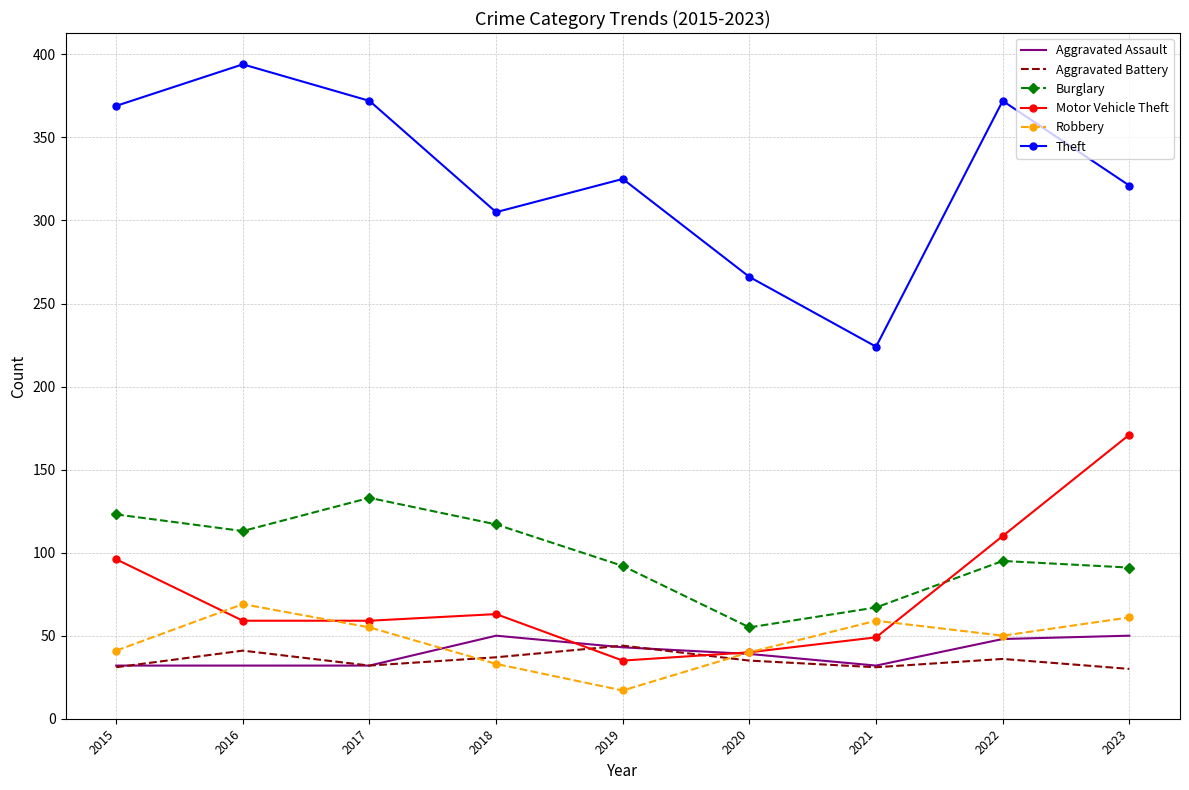

What is the maximum value shown in the chart?

394